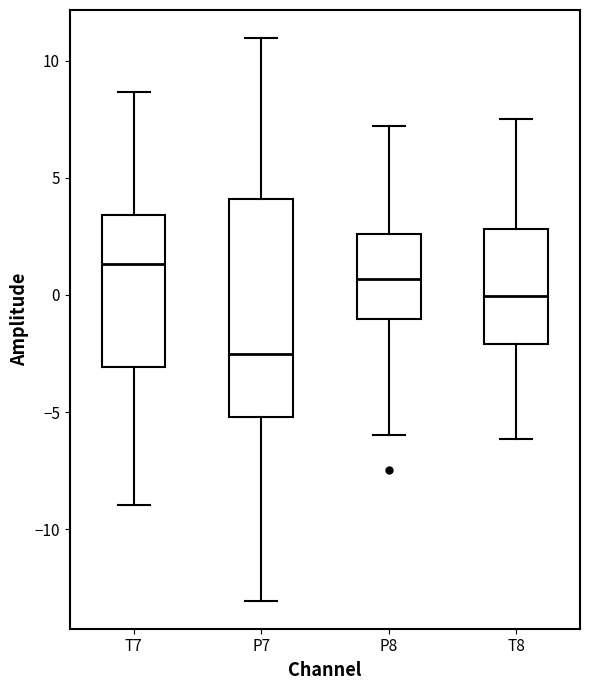

Reading left to right, read every box against the y-axis: the position of its median line, the range the box covers, and the ends of its whiskers. The values are not printed on the chart, so give them approximately, as read against the axis.

T7: median 1.5, box -3.0 to 3.5, whiskers -9.0 to 8.5
P7: median -2.5, box -5.0 to 4.0, whiskers -13.0 to 11.0
P8: median 0.5, box -1.0 to 2.5, whiskers -6.0 to 7.0
T8: median 0.0, box -2.0 to 3.0, whiskers -6.0 to 7.5